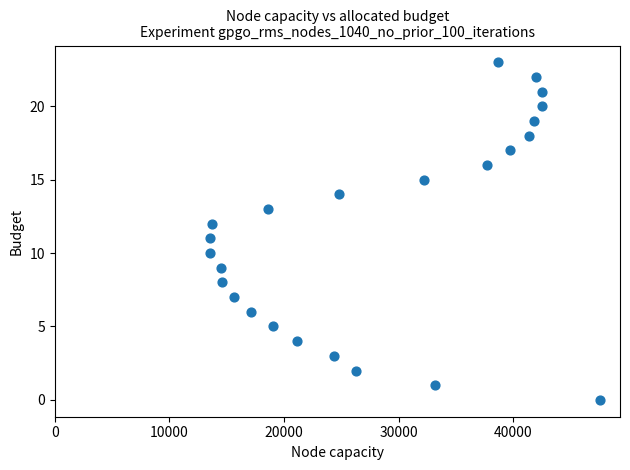

What is the range of X values (max minus min)?

34100